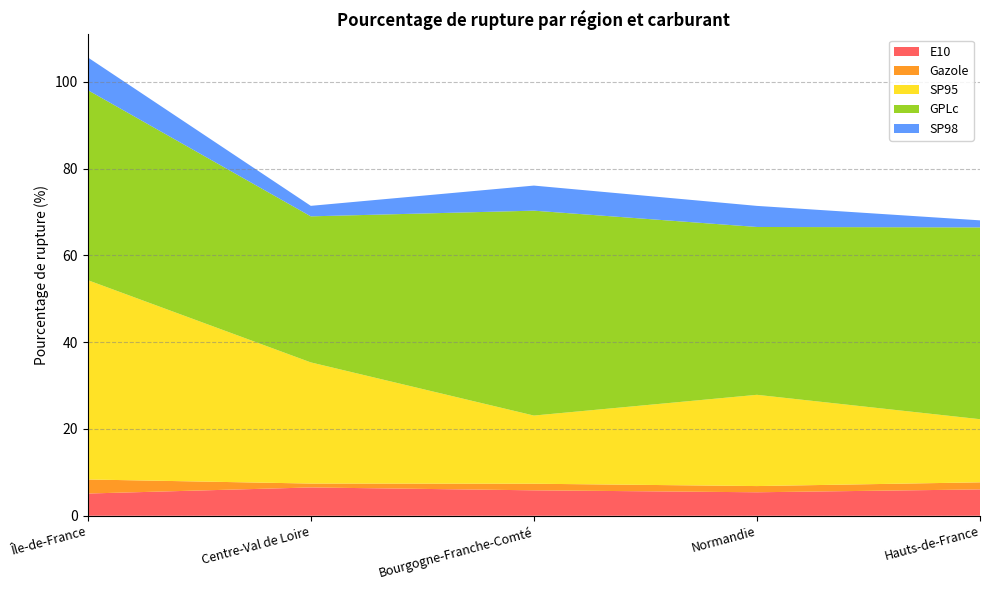

Reading left to right, list all the values displayed in this chart.

E10: Île-de-France=5.1	Centre-Val de Loire=6.5	Bourgogne-Franche-Comté=5.9	Normandie=5.4	Hauts-de-France=6.1
Gazole: Île-de-France=3.2	Centre-Val de Loire=0.9	Bourgogne-Franche-Comté=1.5	Normandie=1.4	Hauts-de-France=1.6
SP95: Île-de-France=45.9	Centre-Val de Loire=27.9	Bourgogne-Franche-Comté=15.7	Normandie=21.0	Hauts-de-France=14.6
GPLc: Île-de-France=43.8	Centre-Val de Loire=33.7	Bourgogne-Franche-Comté=47.2	Normandie=38.7	Hauts-de-France=44.2
SP98: Île-de-France=7.5	Centre-Val de Loire=2.4	Bourgogne-Franche-Comté=5.8	Normandie=4.9	Hauts-de-France=1.6